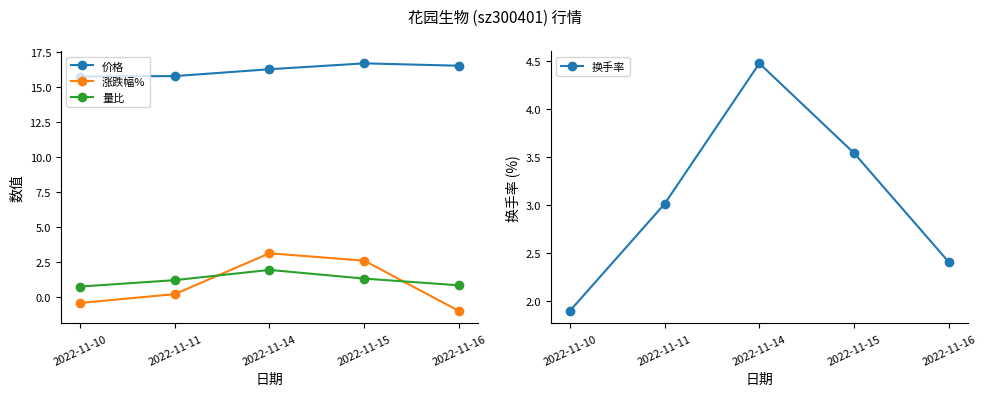

Read the 涨跌幅% value at 2022-11-11.

0.2